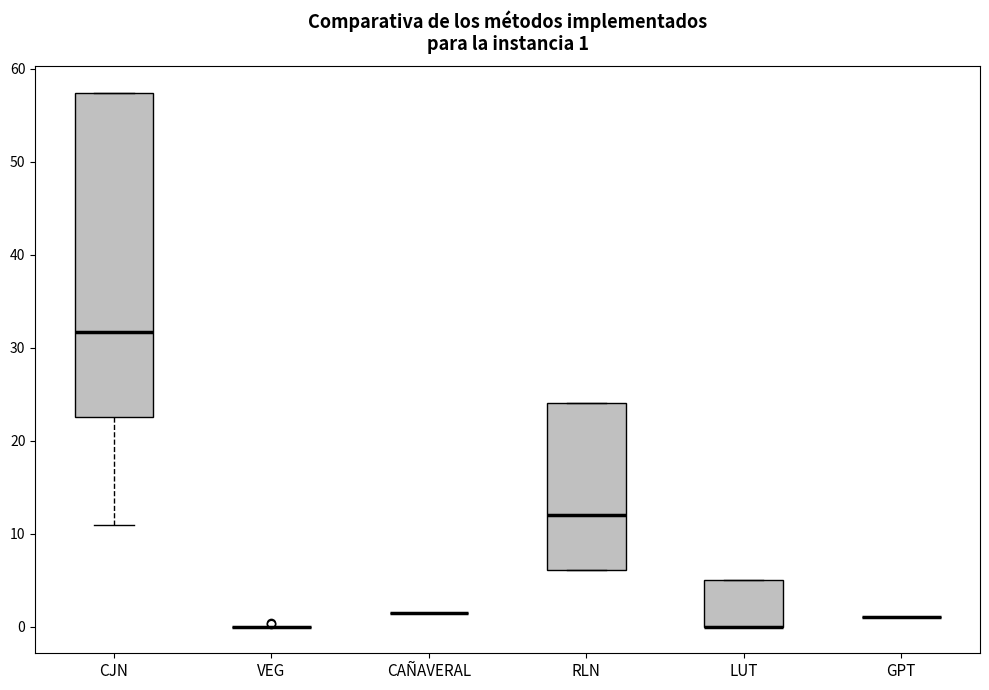

Which box is the tallest, from its lower edge to its upper edge?

CJN